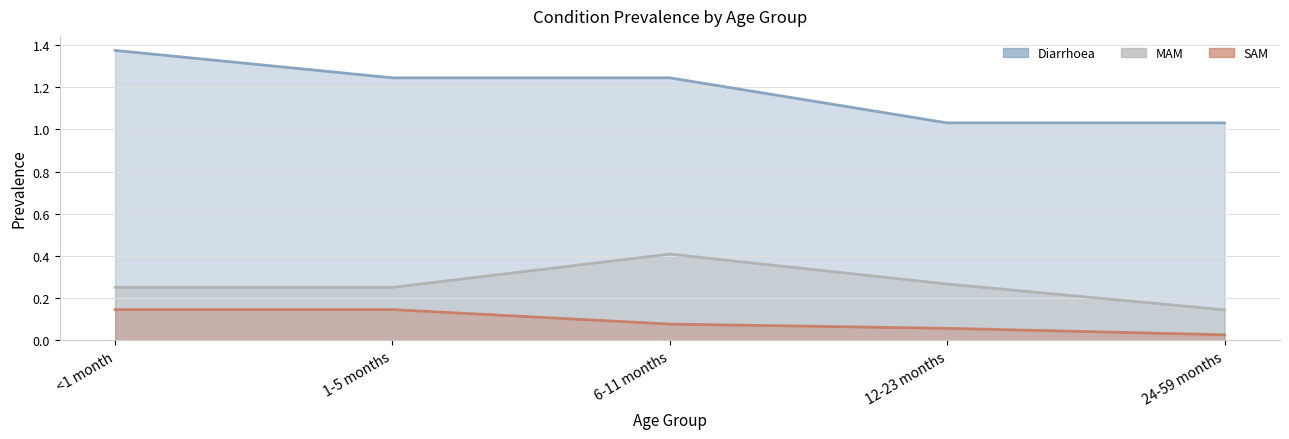

Reading left to right, transcribe all the data shown in this chart.

Diarrhoea: 1.4	1.2	1.2	1.0	1.0
MAM: 0.3	0.3	0.4	0.3	0.1
SAM: 0.1	0.1	0.1	0.1	0.0